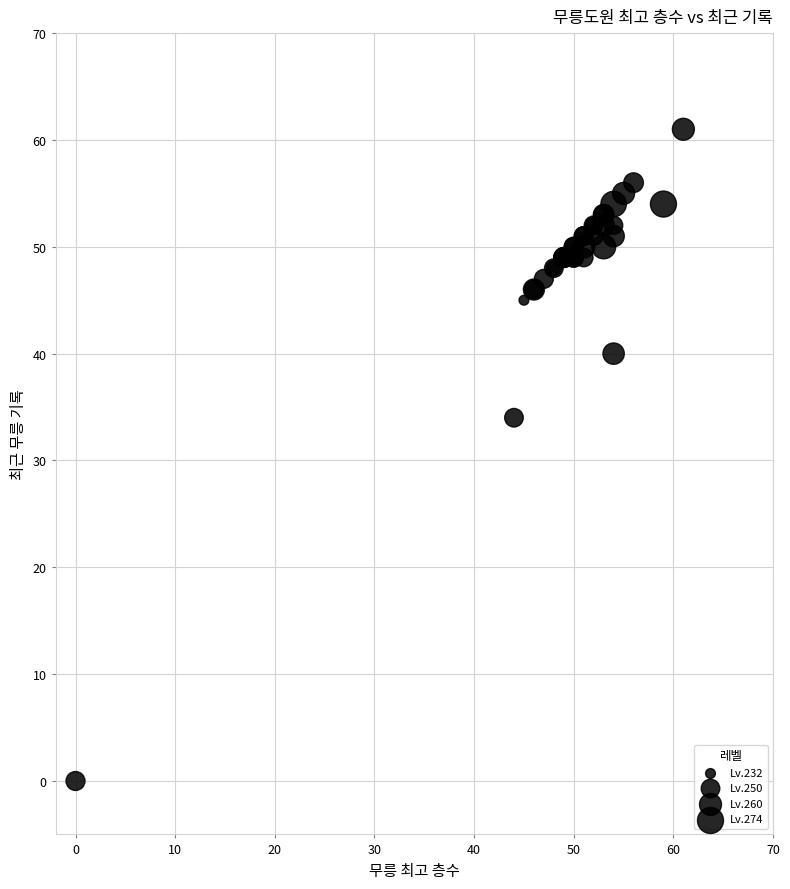

What Y value in the scatter plot is closest to 30?

34